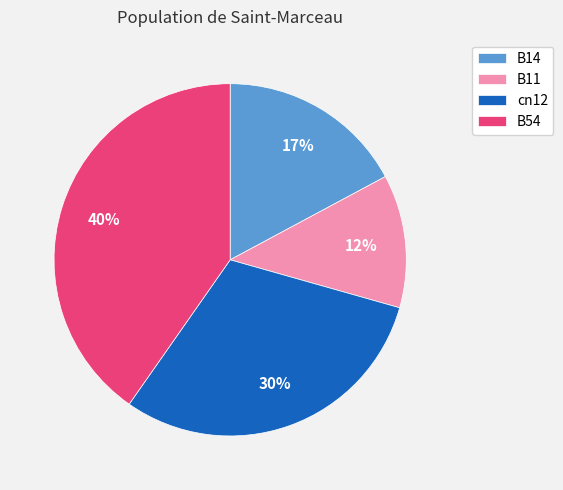

To the nearest percent, what is the average slice percentage?

25%